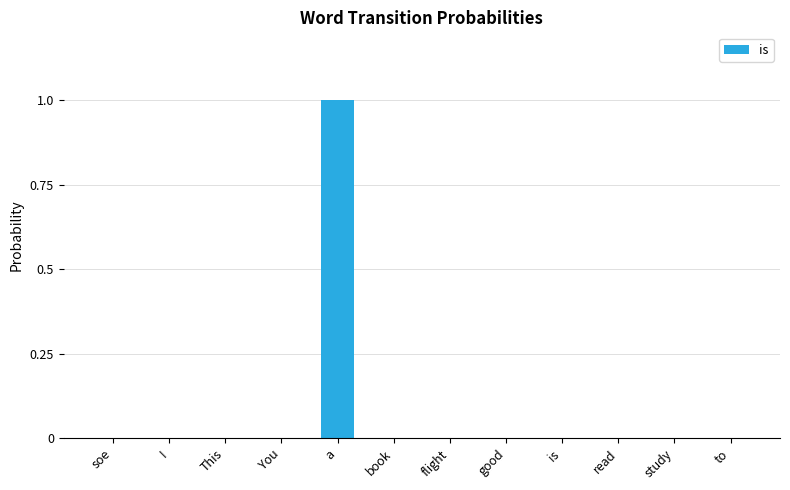

Which label corresponds to the largest value in the chart?

a